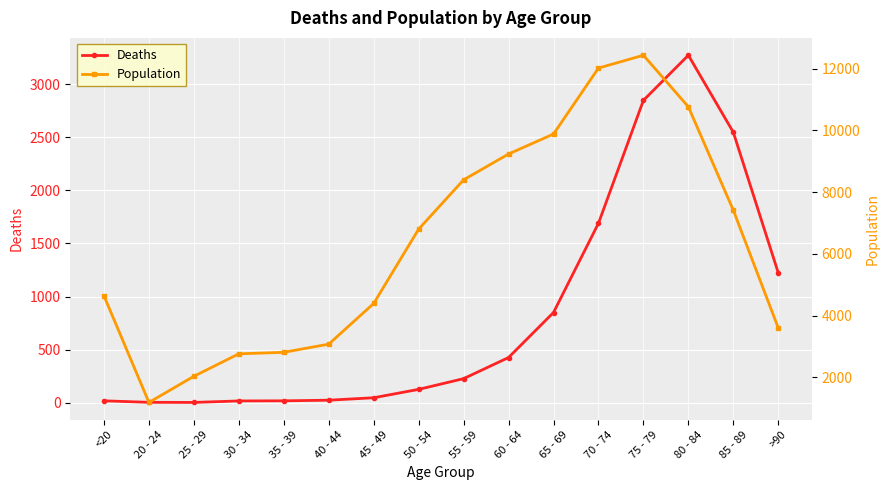

Between 65 - 69 and 20 - 24, which is larger?

65 - 69